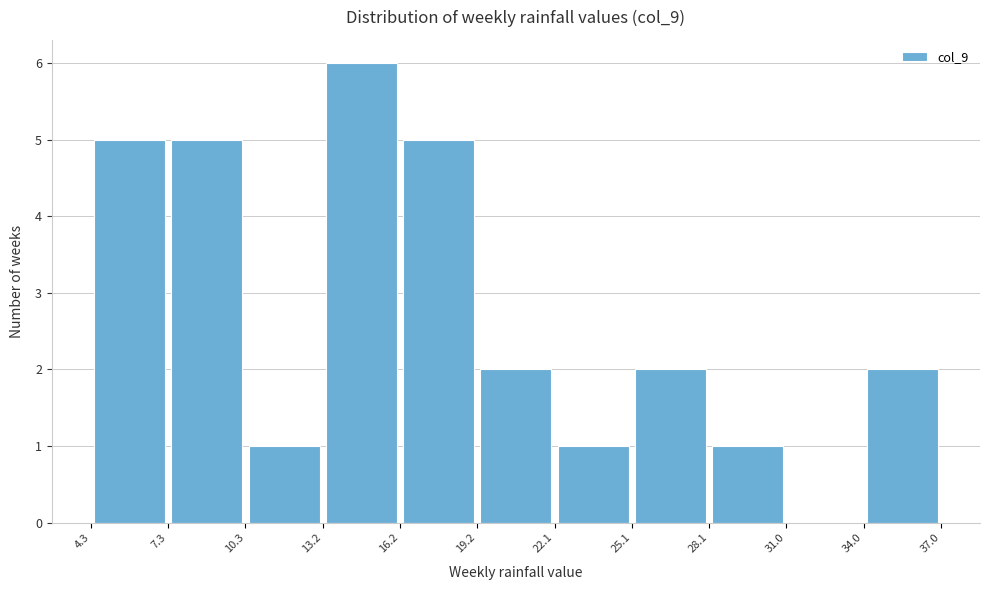

Reading left to right, list every bar in this chart as the range it spans on the x-axis followed by its height. The values are not printed on the chart, so give them approximately, as read against the axis.

4.3 to 7.3: 5
7.3 to 10.3: 5
10.3 to 13.2: 1
13.2 to 16.2: 6
16.2 to 19.2: 5
19.2 to 22.1: 2
22.1 to 25.1: 1
25.1 to 28.1: 2
28.1 to 31.0: 1
31.0 to 34.0: 0
34.0 to 37.0: 2